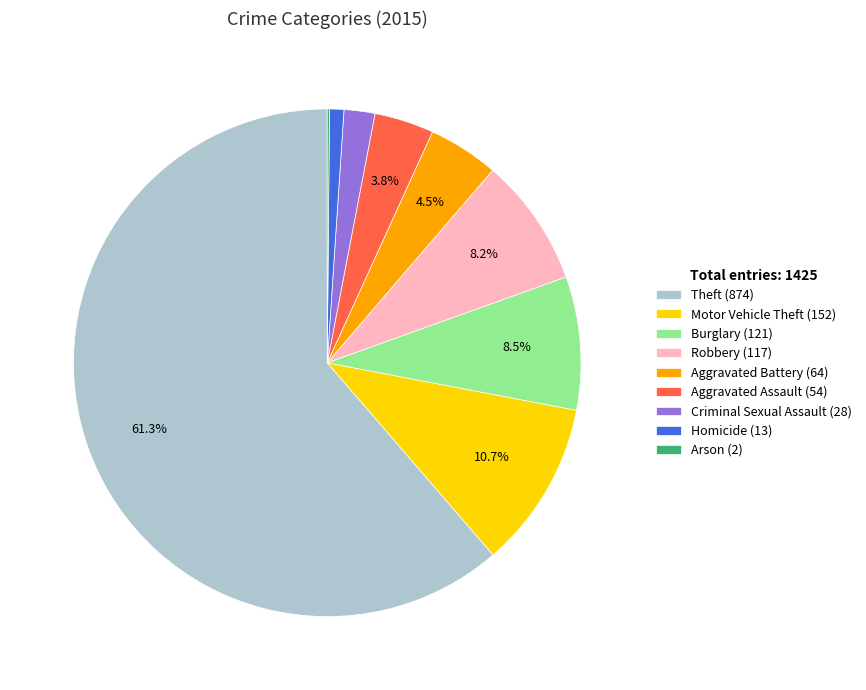

Combined, do Homicide (13) and Aggravated Battery (64) account for over 50%?

No